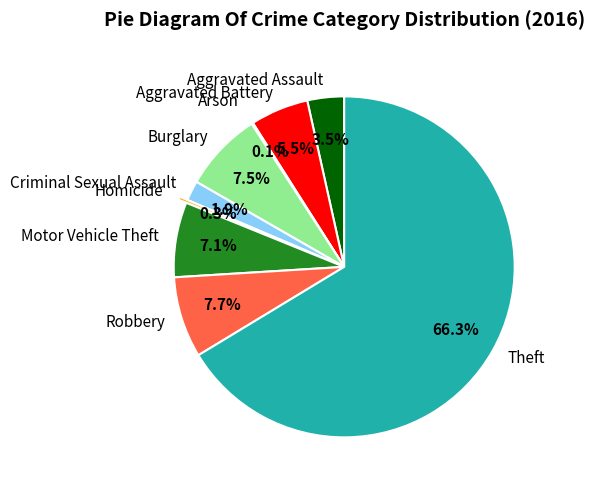

Combined, do Theft and Homicide account for over 50%?

Yes